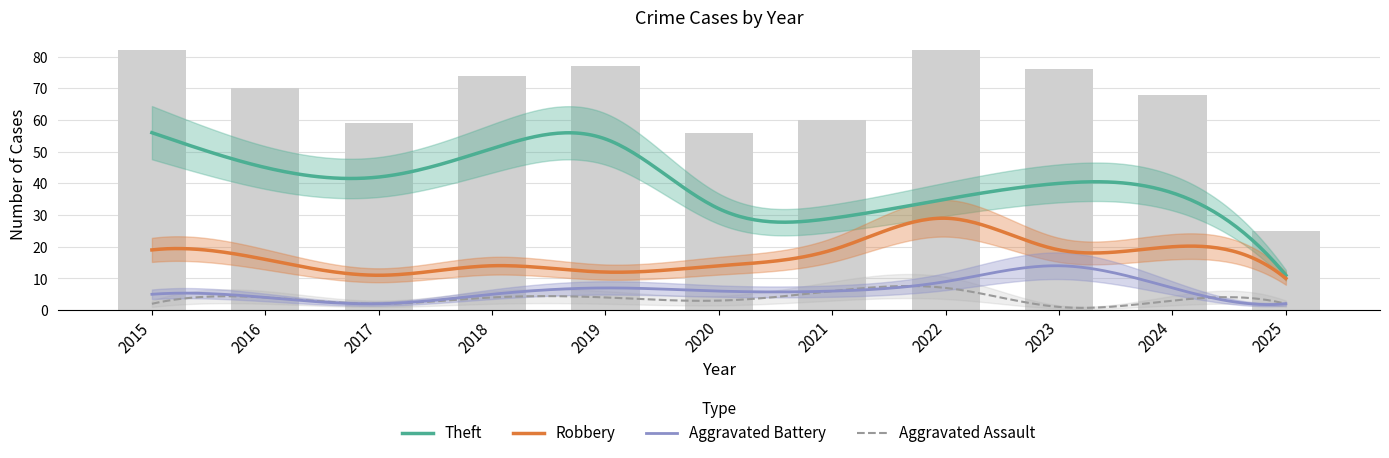

What is the maximum value for Theft?

56